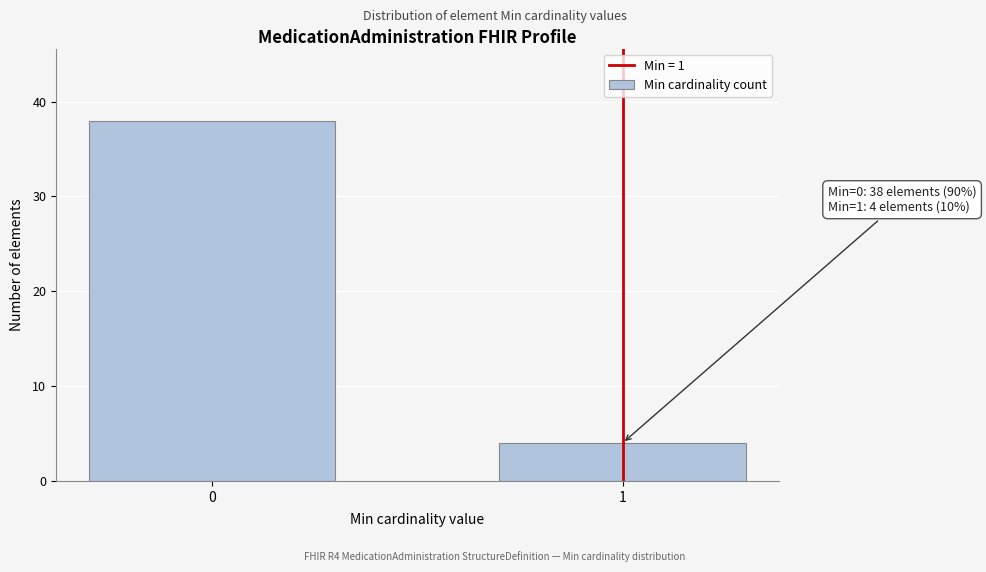

Reading left to right, transcribe all the data shown in this chart.

0=38	1=4